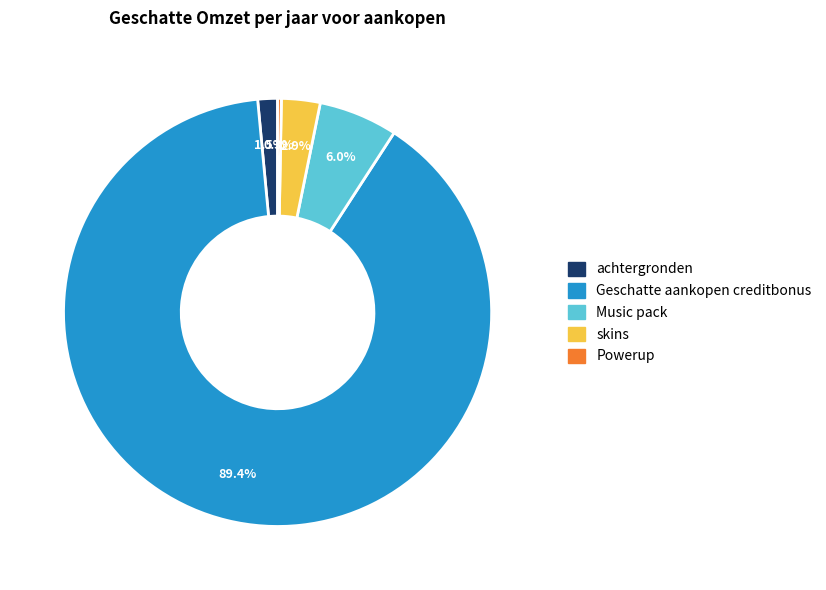

Between skins and Geschatte aankopen creditbonus, which is larger?

Geschatte aankopen creditbonus